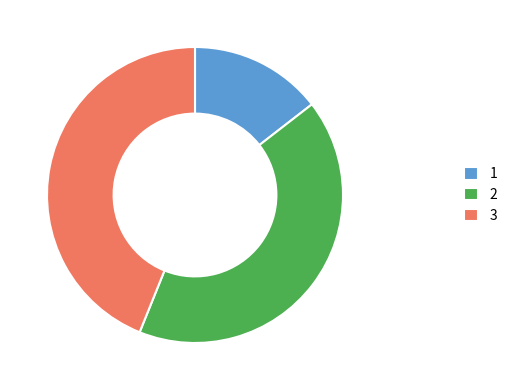

Which slice is the smallest?

1